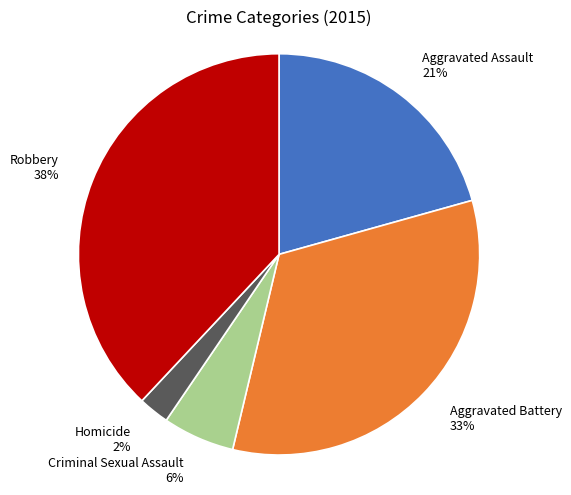

Combined, do Robbery and Aggravated Battery account for over 50%?

Yes